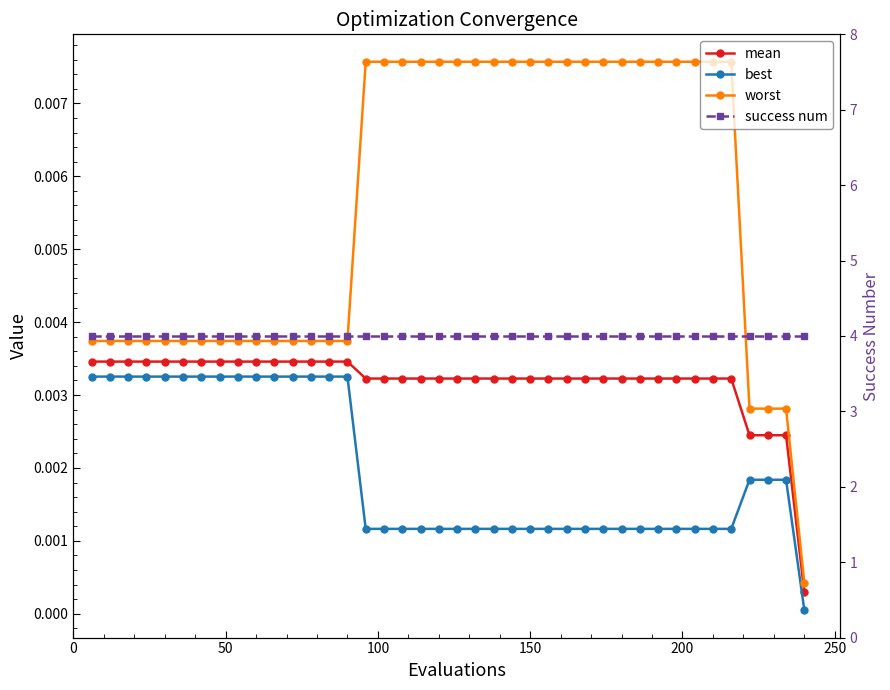

How many lines are shown in the chart?

4